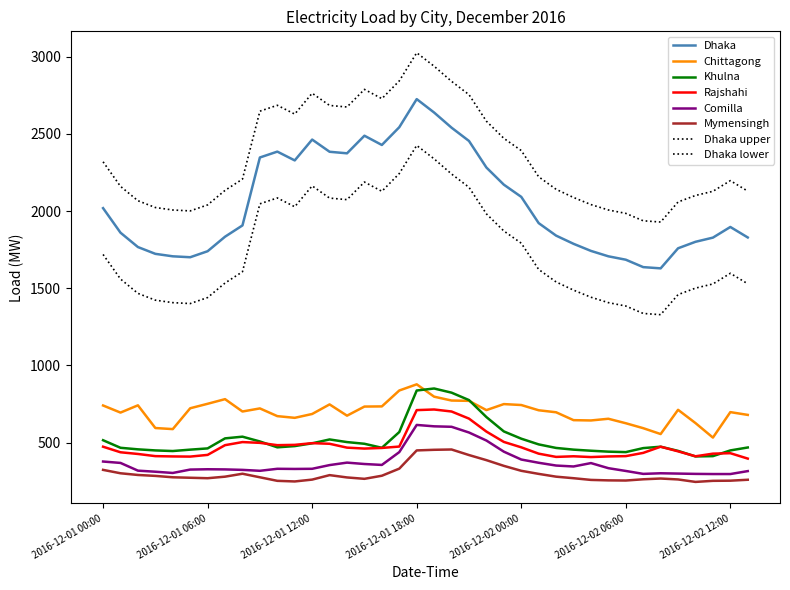

In Dhaka, how many points are lower than both neighbors (excluding endpoints)?

5